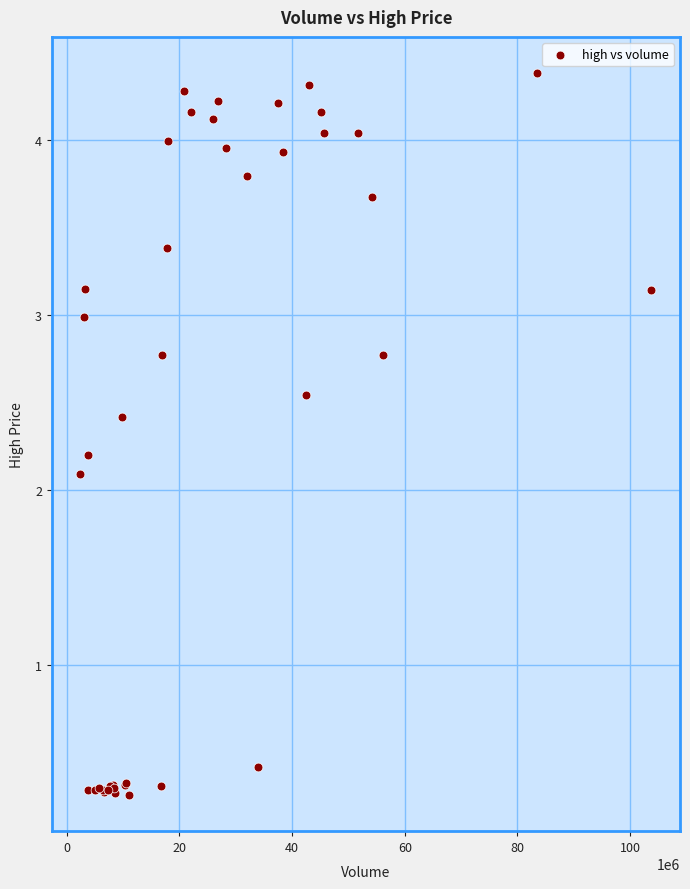

What Y value in the scatter plot is closest to 2?

2.1